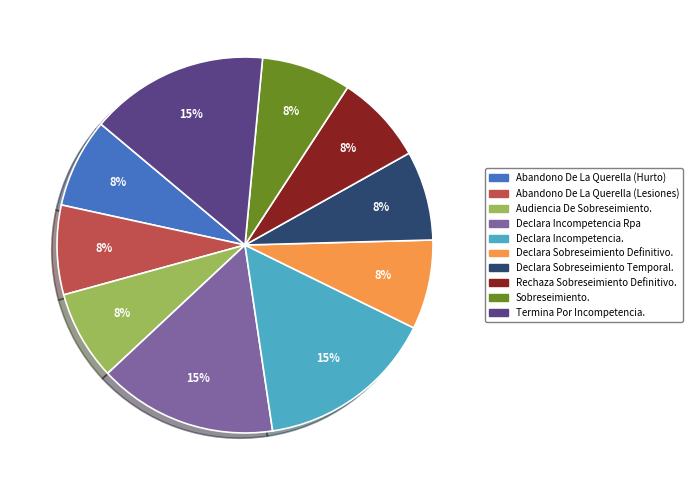

Is there any slice that represents more than half of the pie?

No